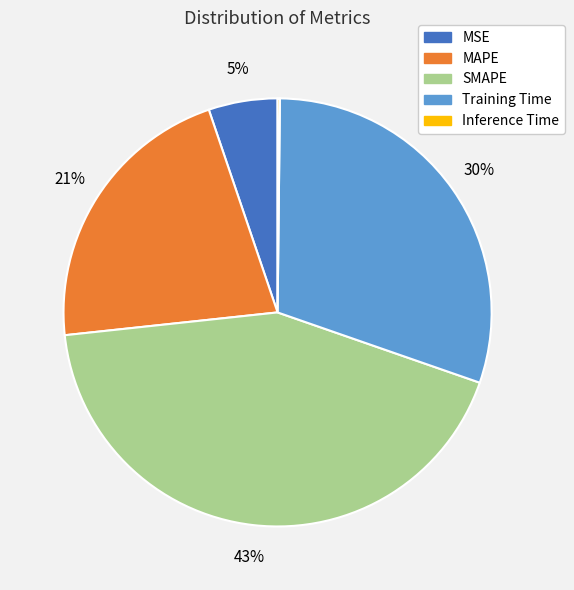

To the nearest percent, what is the average slice percentage?

20%